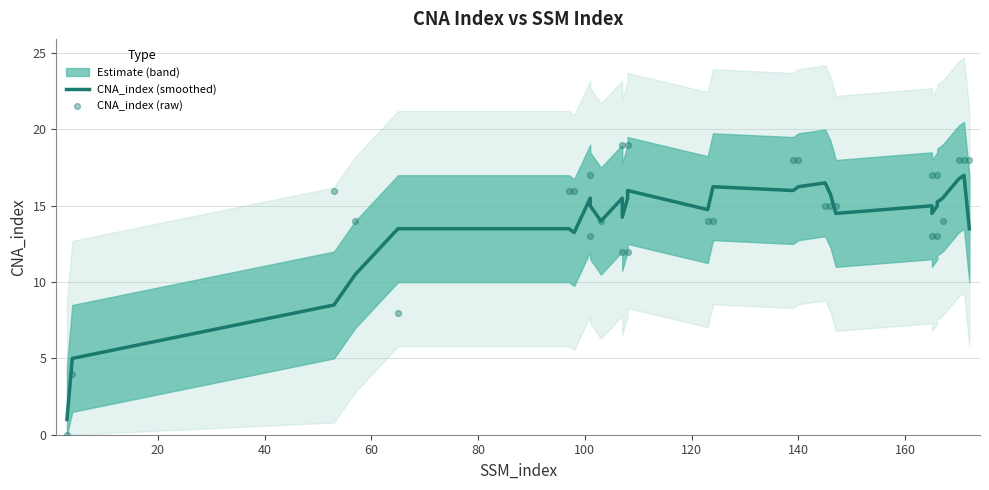

Is the value of CNA_index (raw) at 40 greater than the value of CNA_index (smoothed) at 27?

No